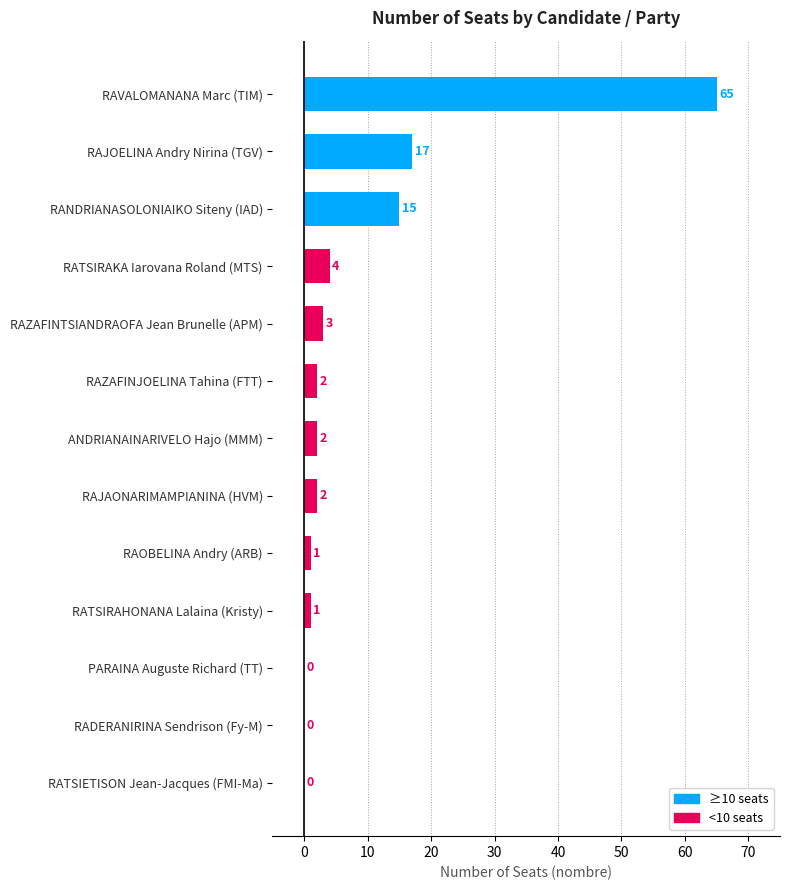

What is the ratio of the value at RAVALOMANANA Marc (TIM) to the value at RAZAFINTSIANDRAOFA Jean Brunelle (APM)?

21.7